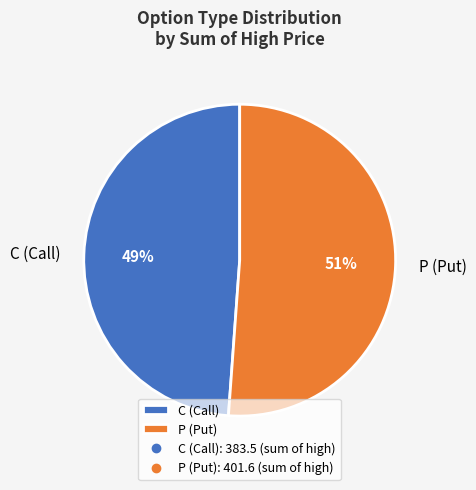

Do P (Put) and C (Call) together represent more than half of the pie?

Yes